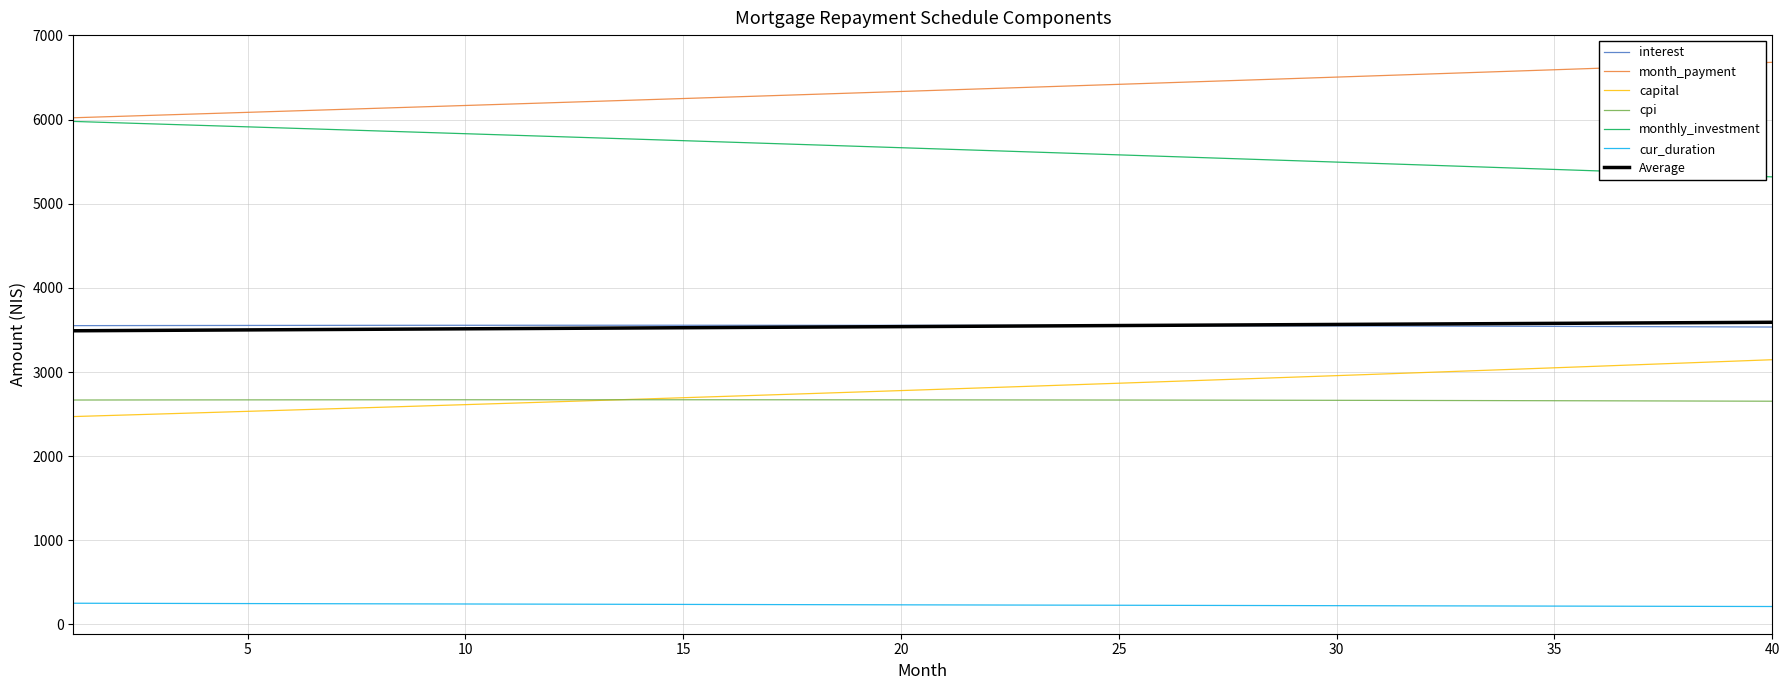

How many lines are shown in the chart?

7